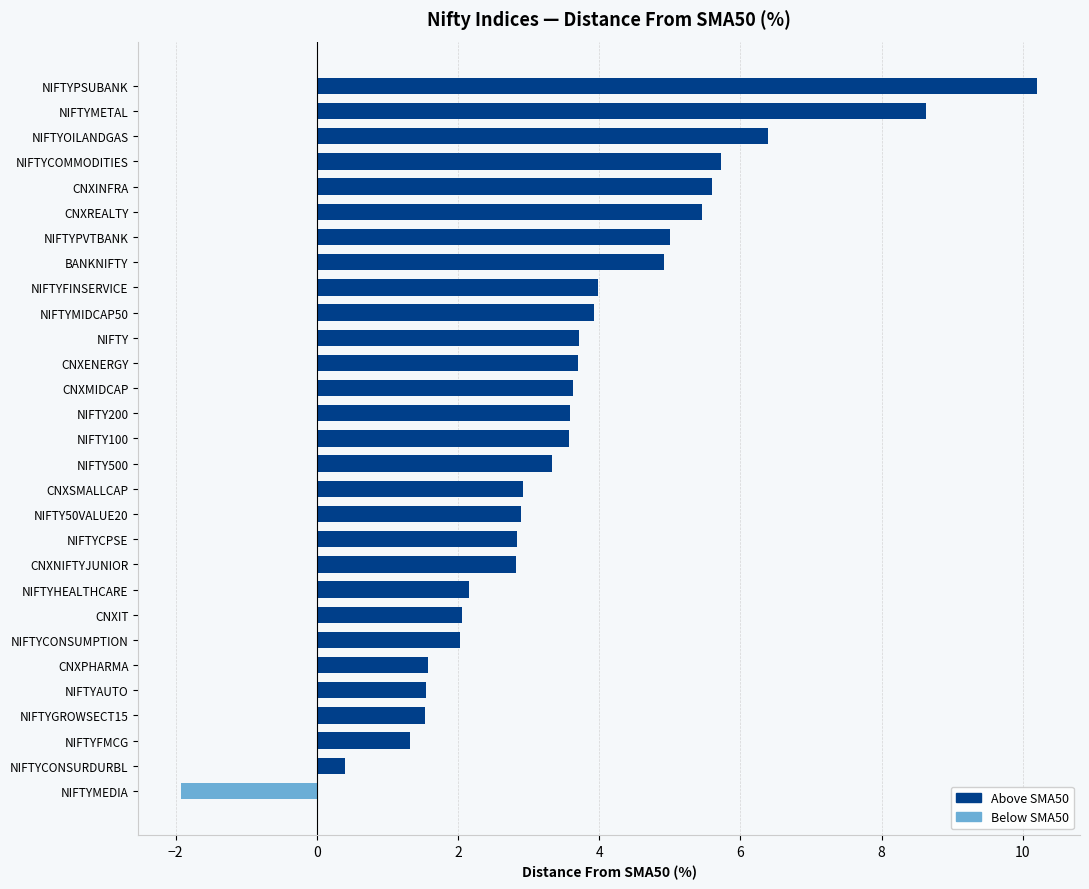

How many groups of bars are there?

29